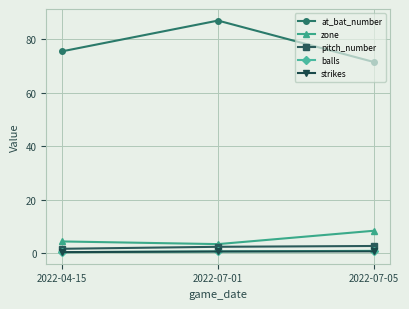

Which series has the largest total across all categories?

at_bat_number